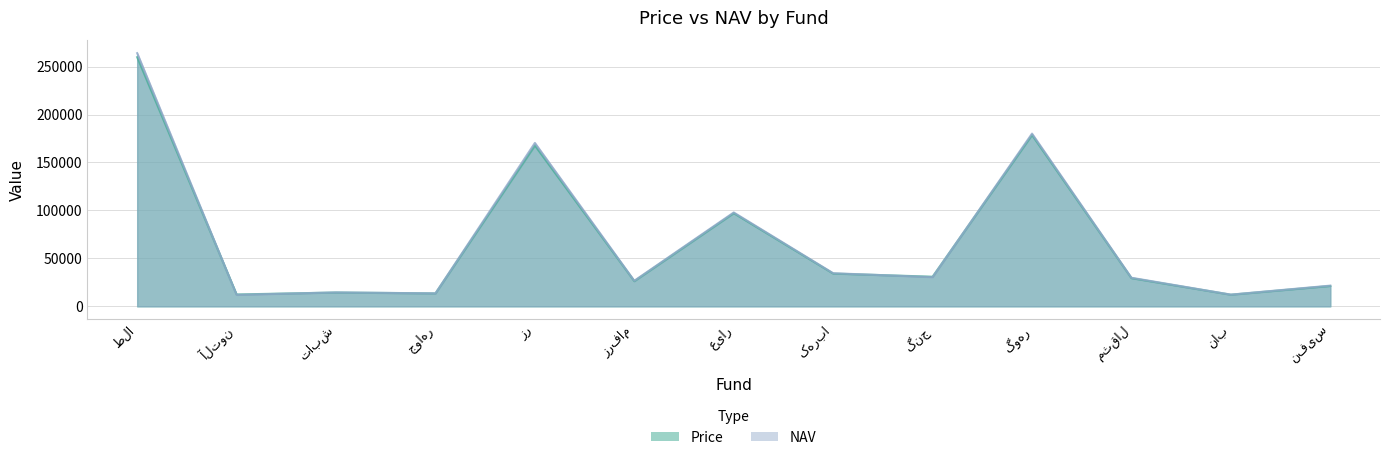

Reading left to right, what are all the values shown in this chart?

Price: طلا=259800	آلتون=12386	تابش=14440	جواهر=13520	زر=167701	زرفام=26240	عیار=97130	کهربا=34191	گنج=30900	گوهر=178623	مثقال=29410	ناب=12148	نفیس=21240
NAV: طلا=263997	آلتون=11984	تابش=14509	جواهر=13540	زر=170367	زرفام=26691	عیار=97890	کهربا=34547	گنج=30427	گوهر=180101	مثقال=29821	ناب=12226	نفیس=21613